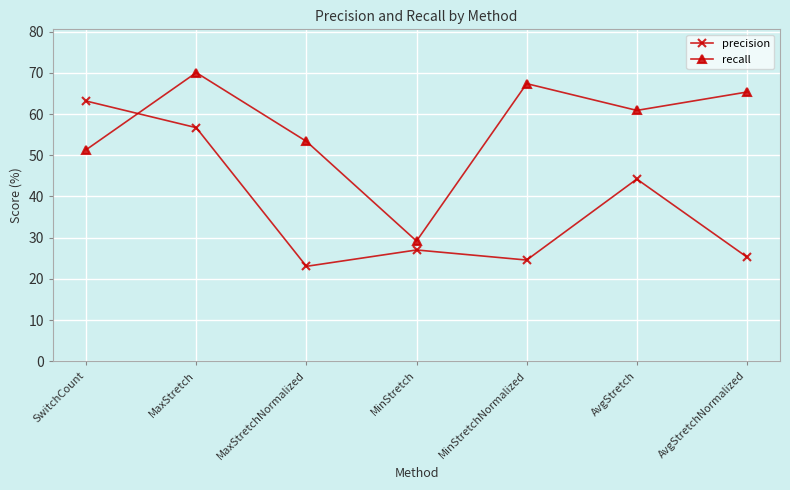

At which label does precision first exceed 27?

SwitchCount